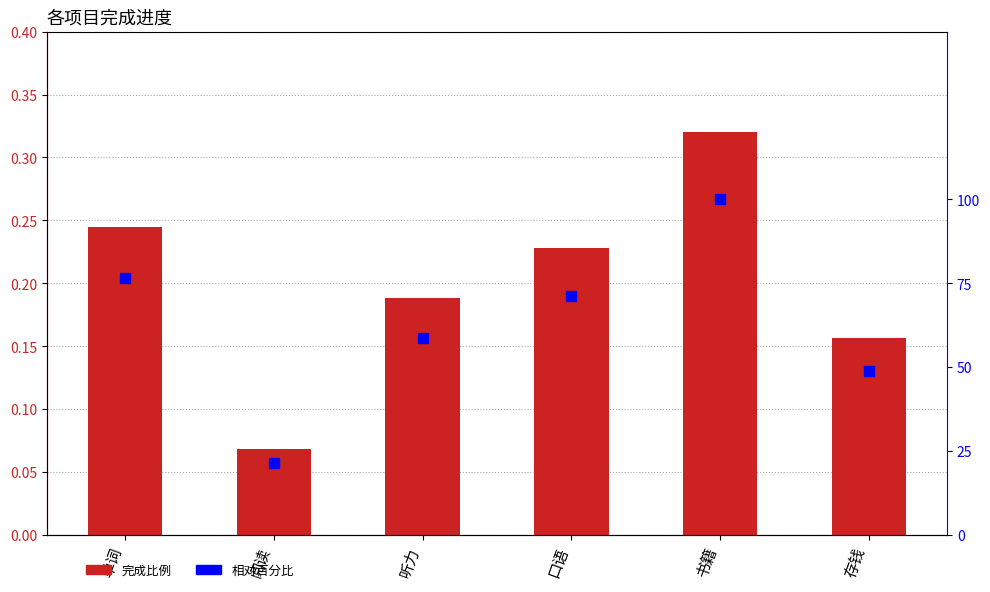

At how many categories does at least one series exceed 26?

5